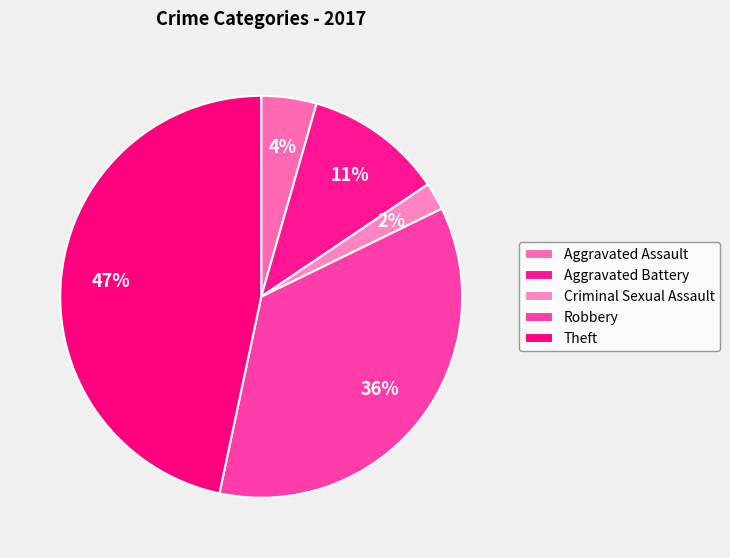

Count the number of slices in the pie.

5